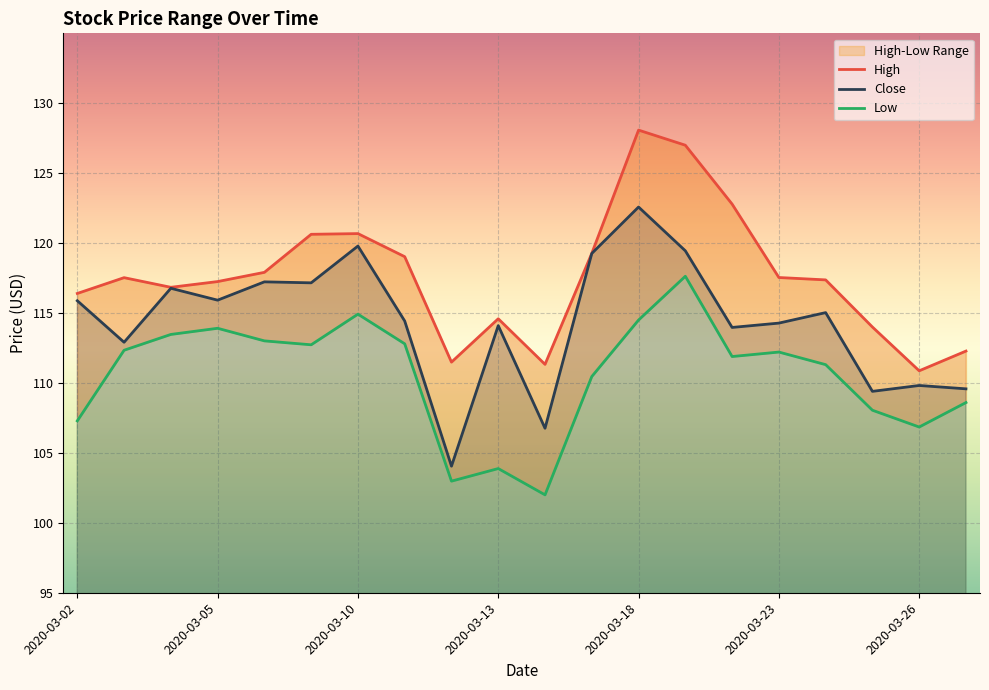

What is the minimum value shown in the chart?

102.0